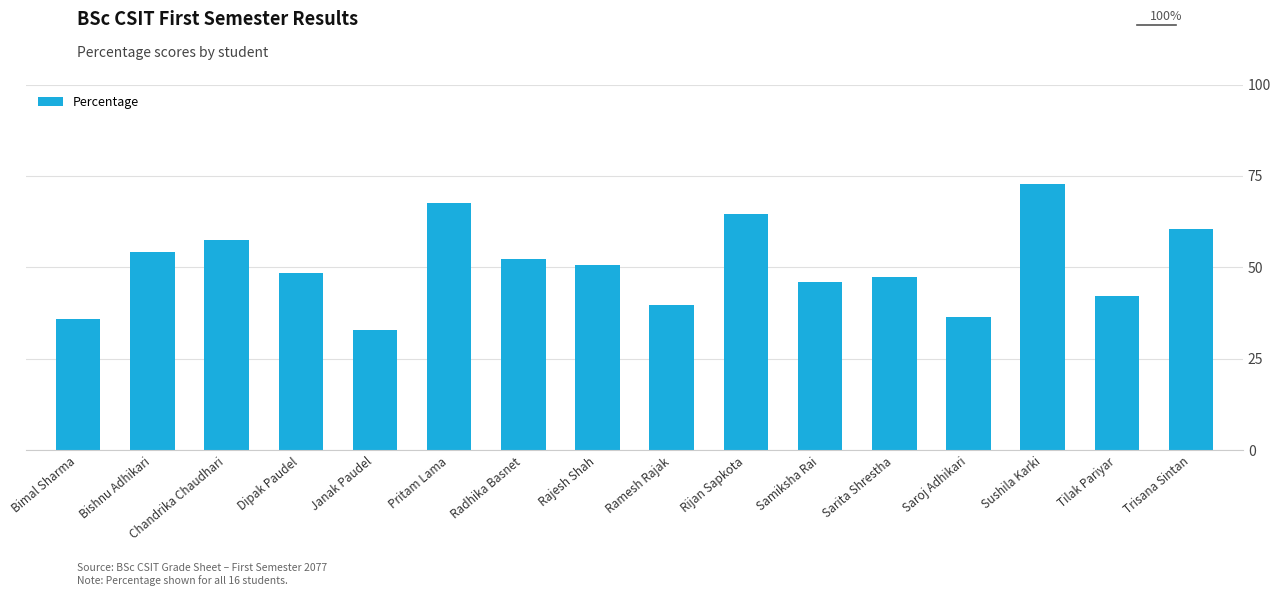

Where is the data nearest to the value 52?

Radhika Basnet